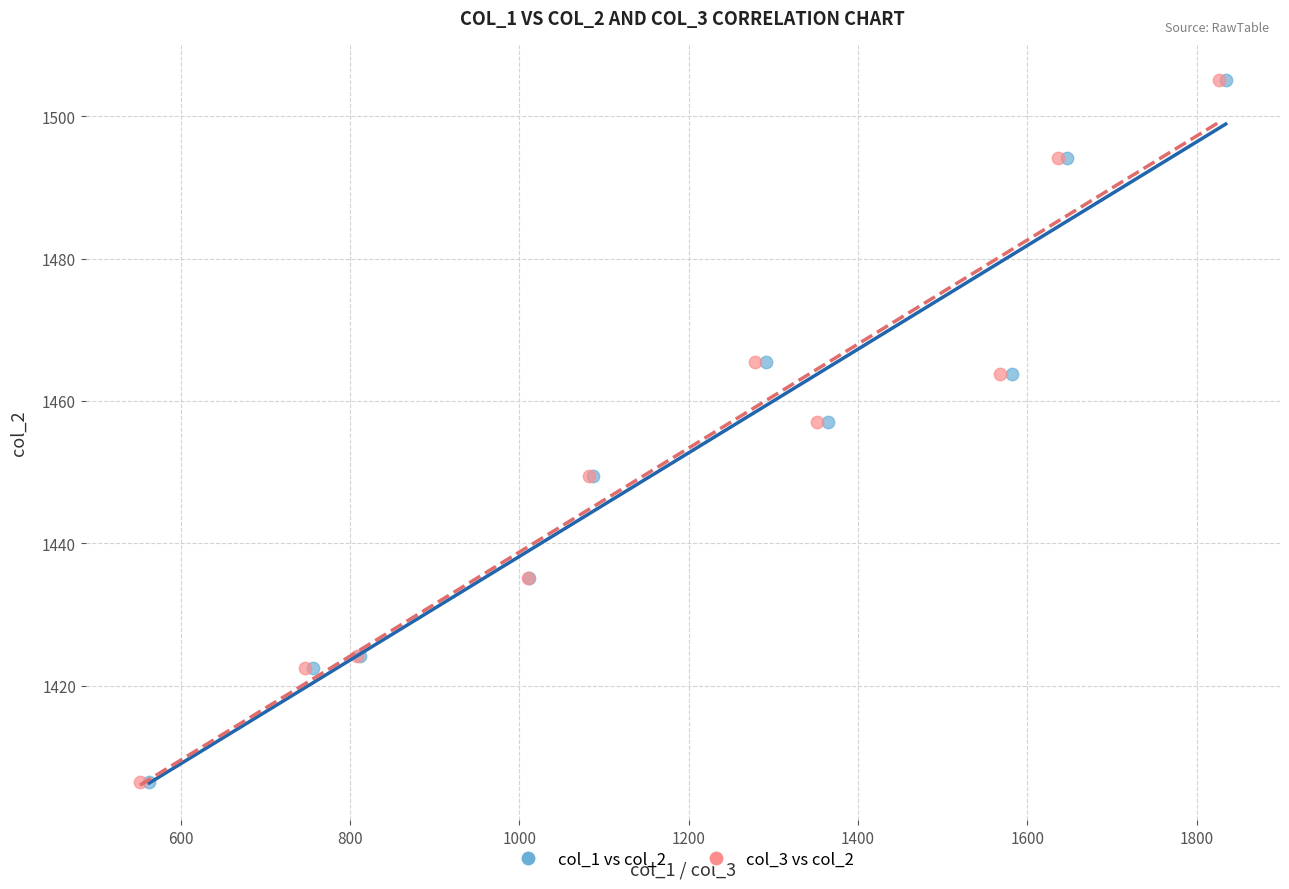

What are all the series names shown in the legend?

col_1 vs col_2, col_3 vs col_2